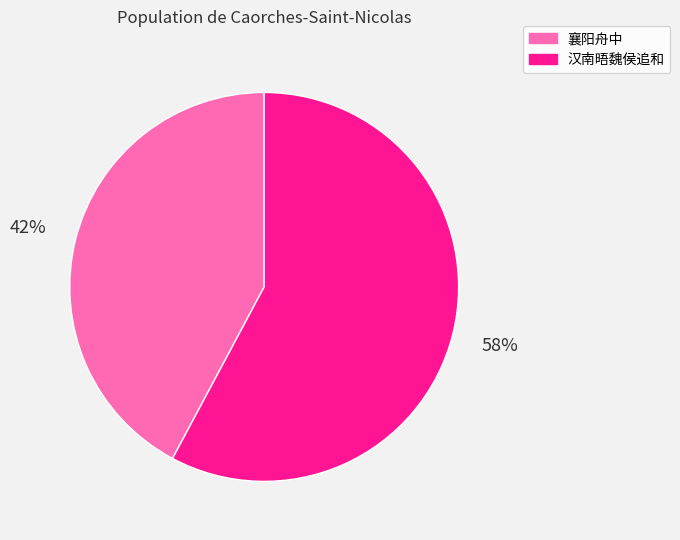

Which category accounts for the majority?

汉南晤魏侯追和